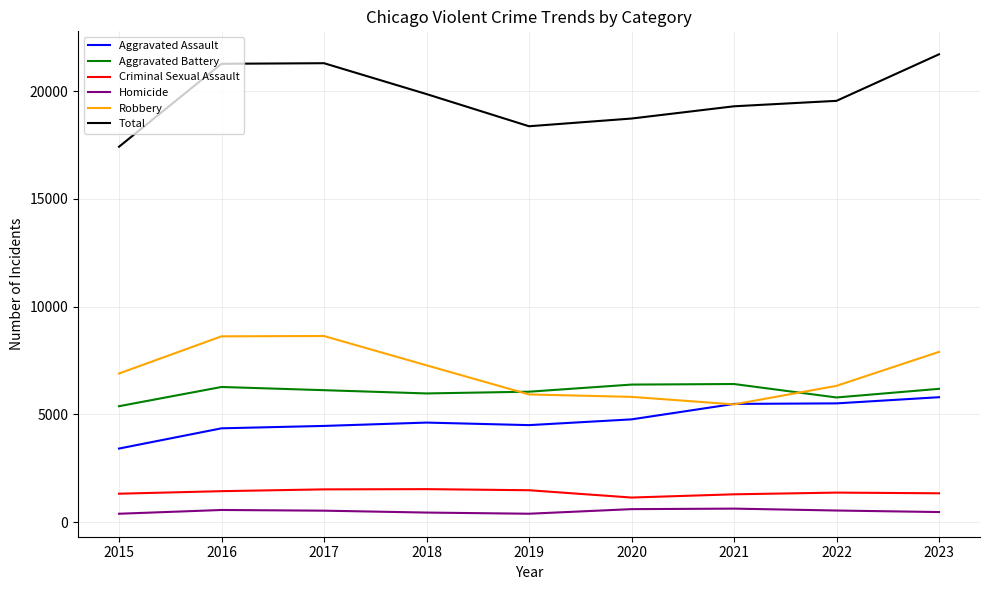

What is the lowest value of the Aggravated Assault series?

3419